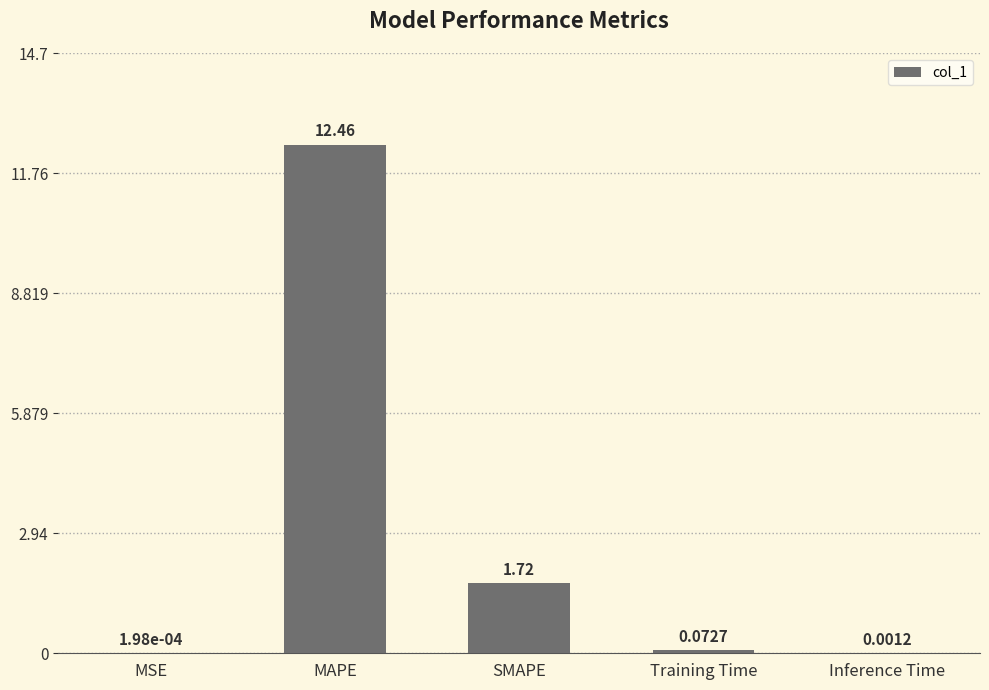

Between Training Time and Inference Time, which is larger?

Training Time